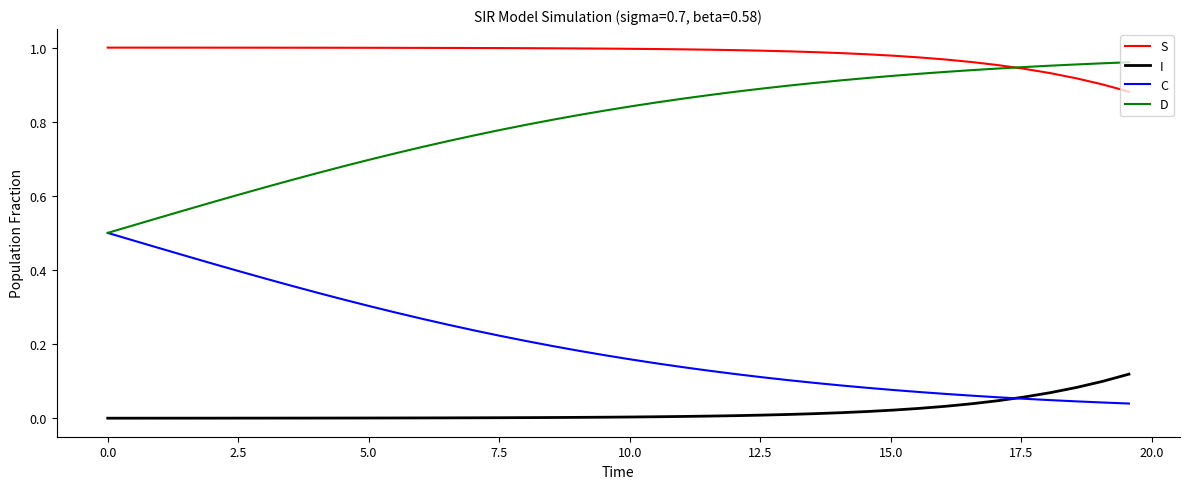

Which series has the largest total across all categories?

S